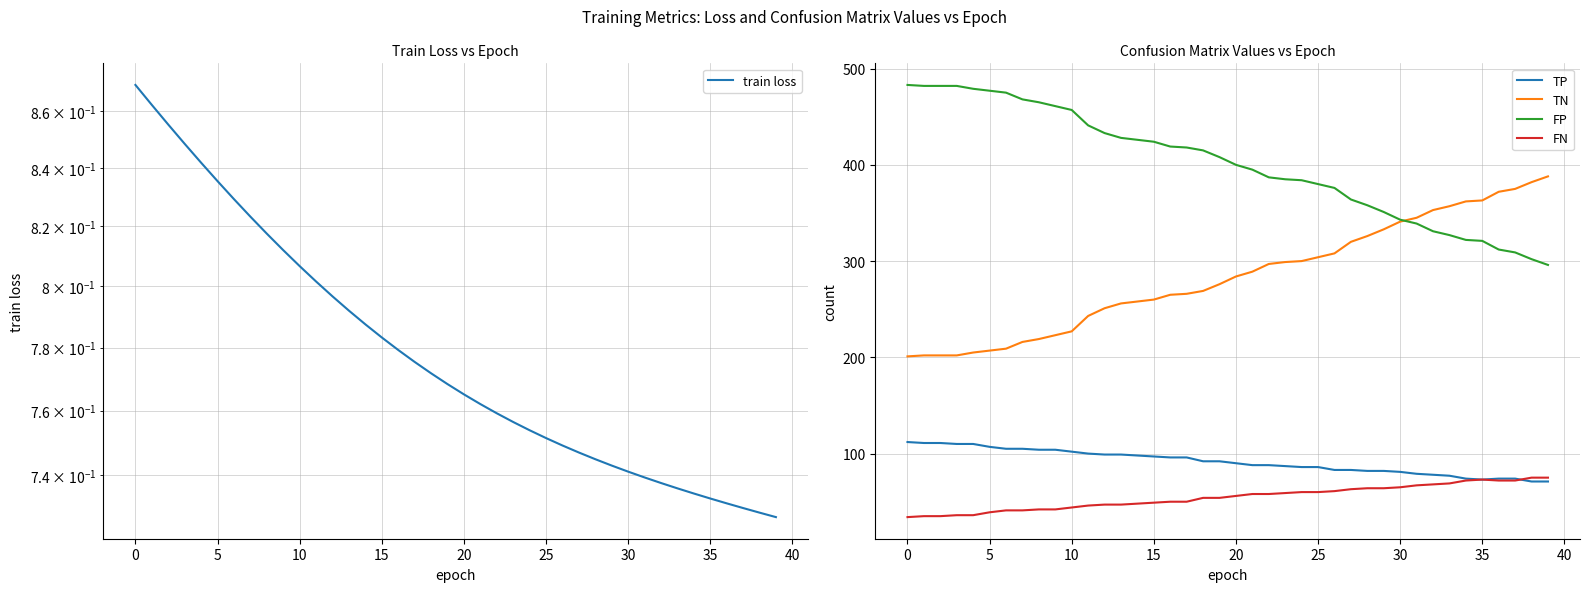

Which has a higher value, 16 or 26?

16